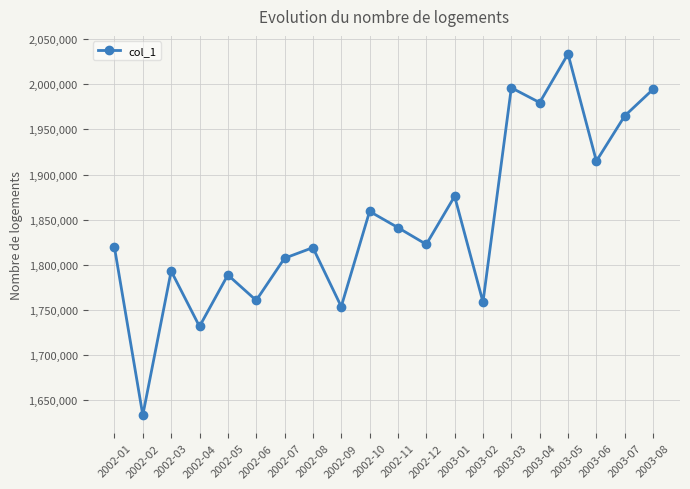

Where does the data first go above 1822642?

2002-10